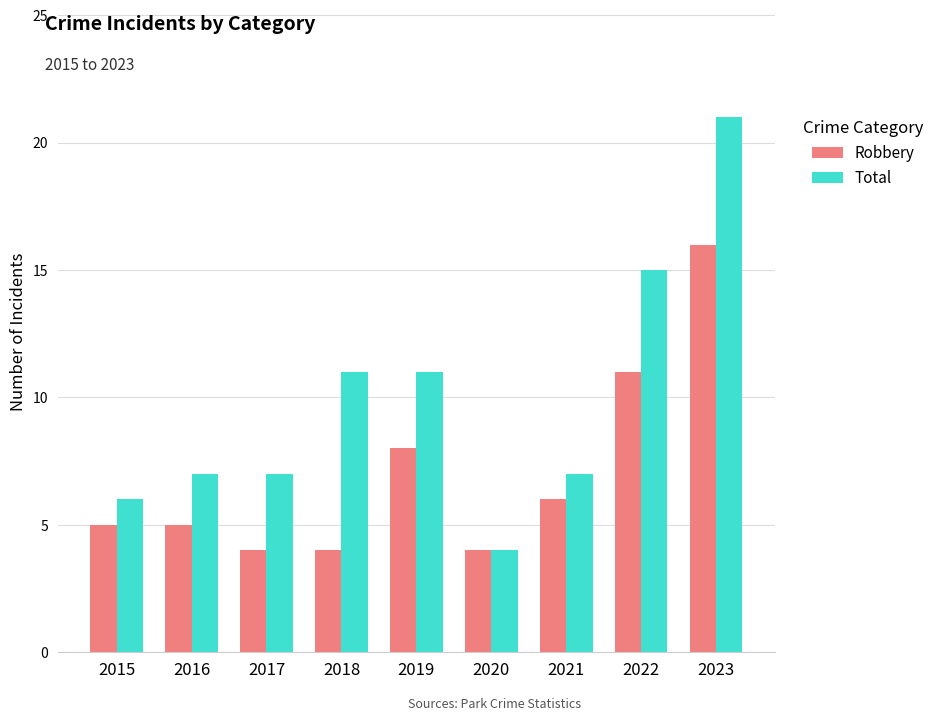

What is the maximum value for Total?

21